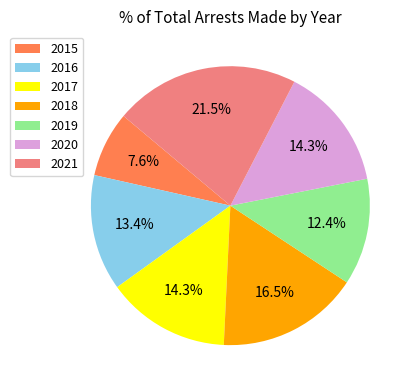

Which has a higher value, 2019 or 2015?

2019